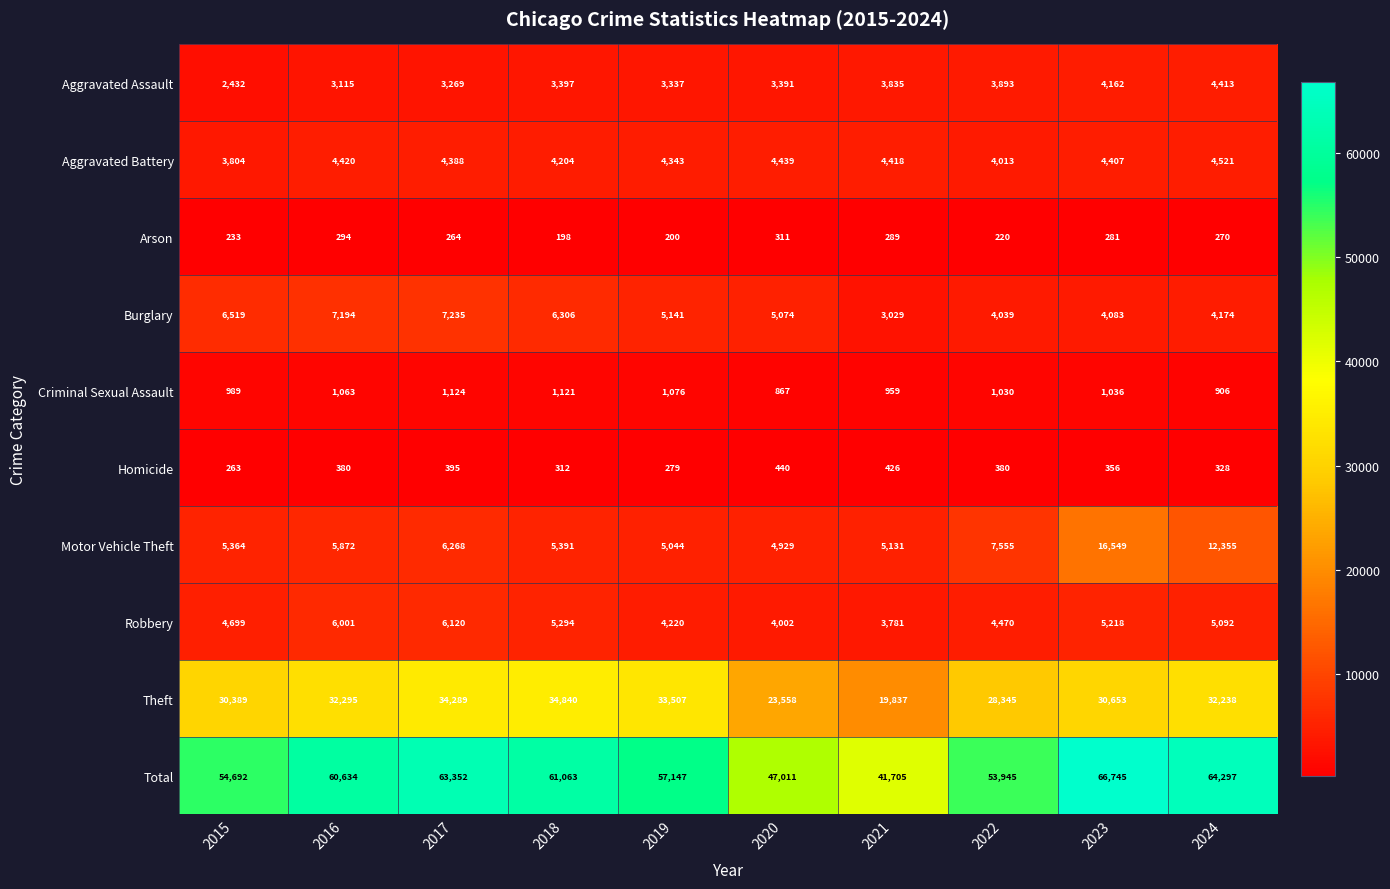

Which series has the largest range (max minus min)?

Total